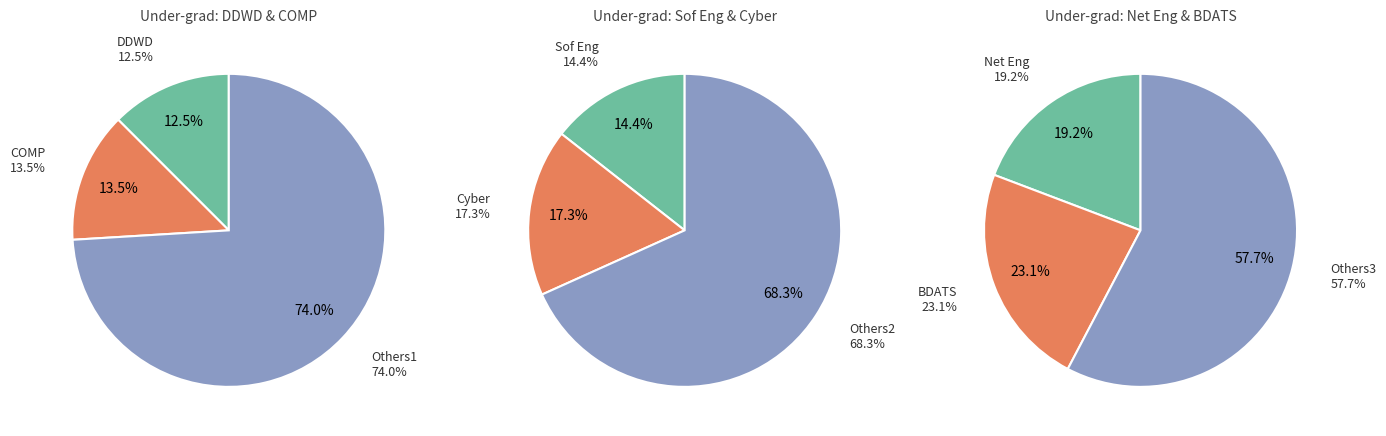

To the nearest percent, what is the difference between the Net Eng and DDWD slice percentages?

7%